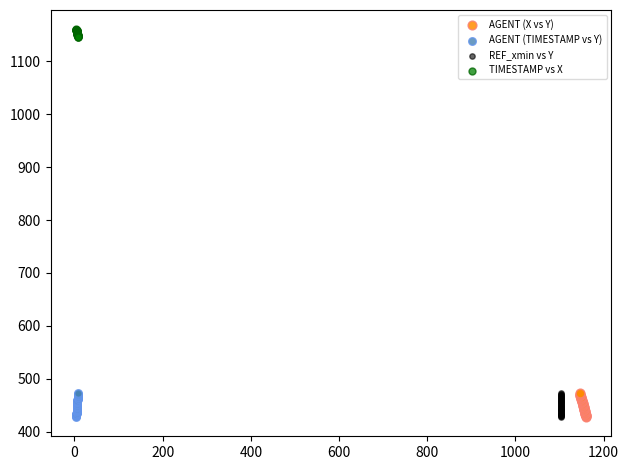

What are all the series names shown in the legend?

AGENT (X vs Y), AGENT (TIMESTAMP vs Y), REF_xmin vs Y, TIMESTAMP vs X